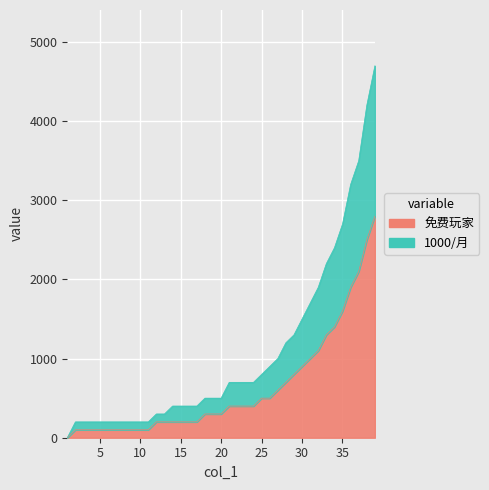

What are all the series names shown in the legend?

免费玩家, 1000/月